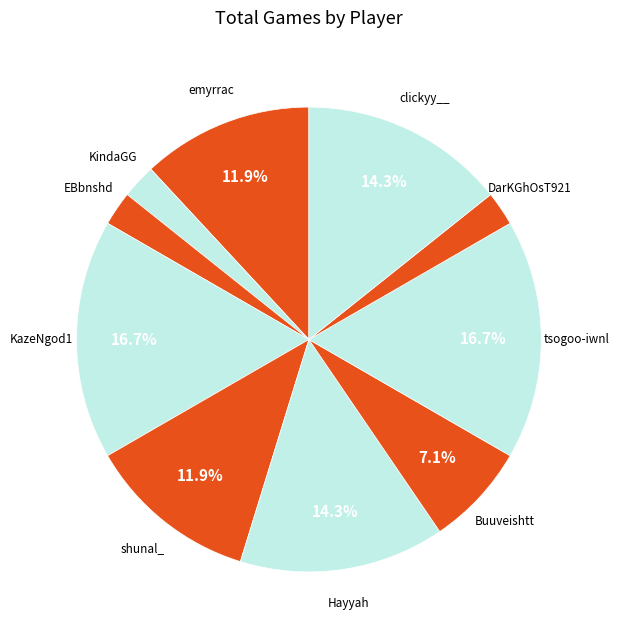

Does KindaGG represent more than half of the total?

No